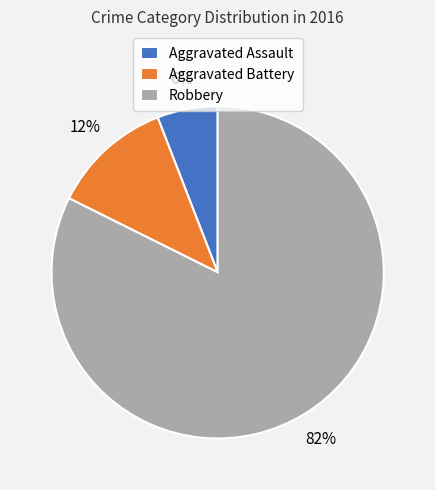

Between Aggravated Assault and Robbery, which is larger?

Robbery